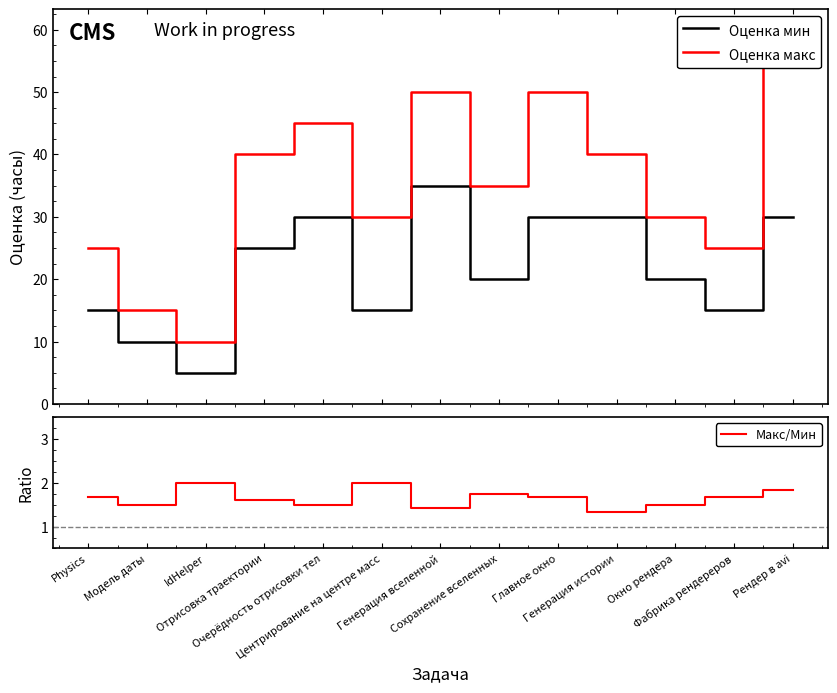

The value of Макс/Мин at Главное окно is 1.7. True or false?

True